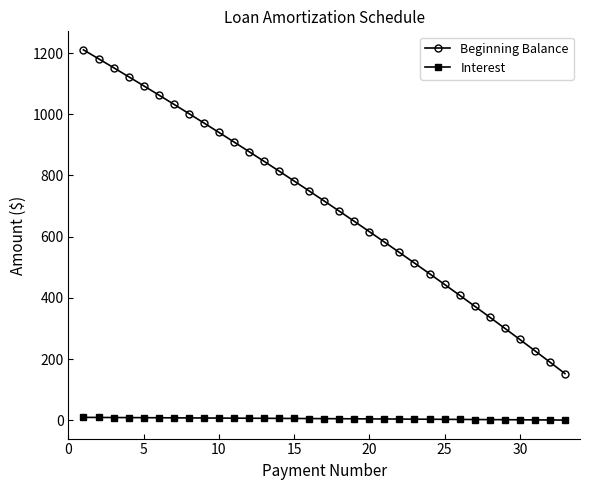

List the series in order of their peak value, lowest first.

Interest, Beginning Balance